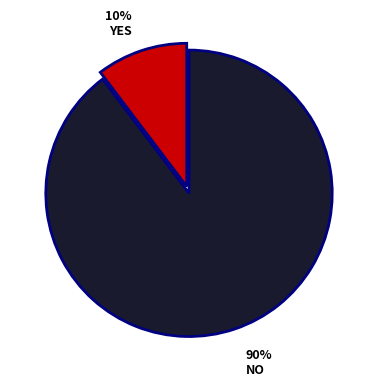

Is there any slice that represents more than half of the pie?

Yes